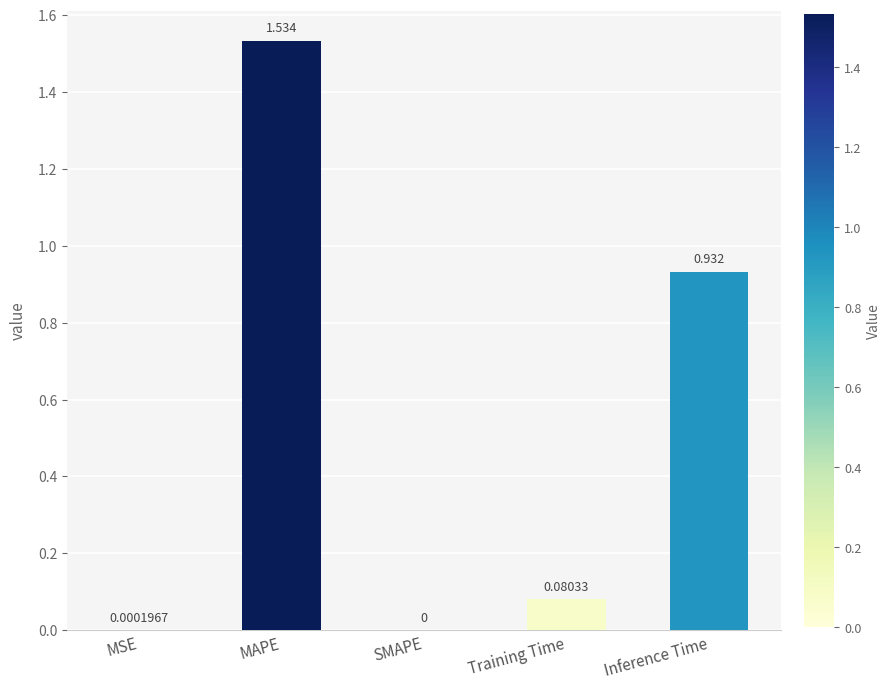

Which has a higher value, Training Time or MAPE?

MAPE